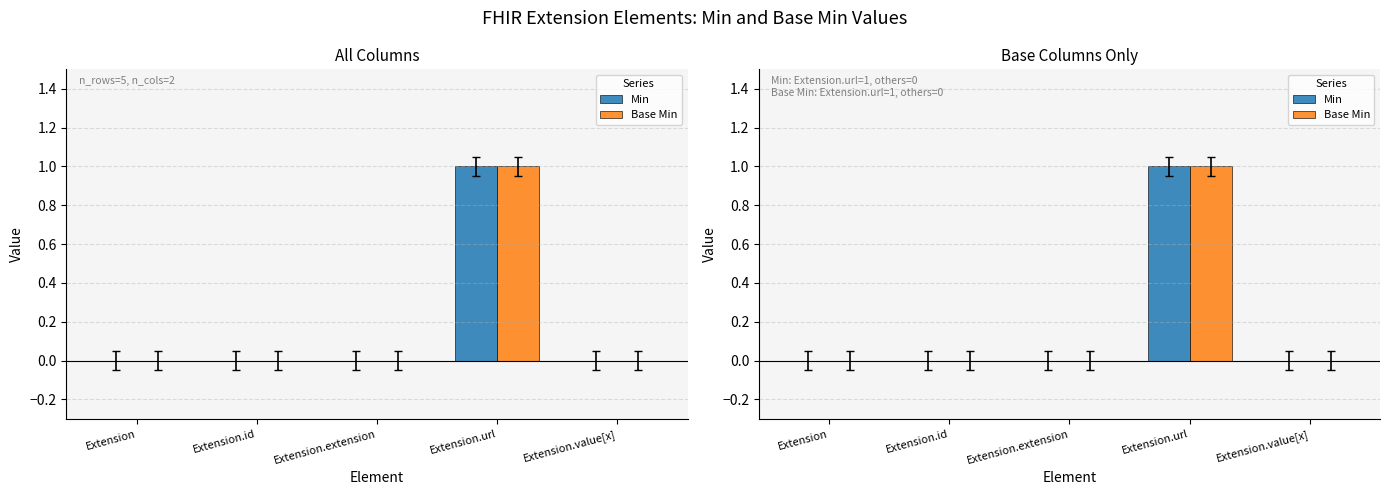

Which label corresponds to the largest value in the chart?

Extension.url